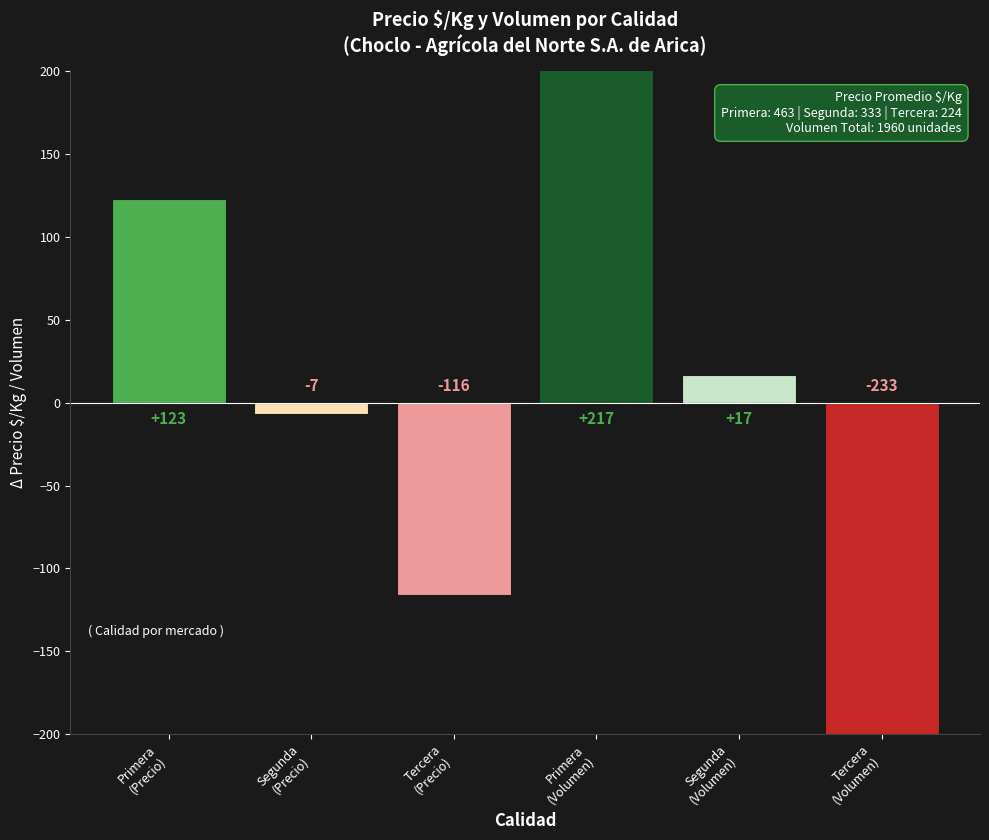

Rank the categories by value from highest to lowest.

Primera
(Volumen), Primera
(Precio), Segunda
(Volumen), Segunda
(Precio), Tercera
(Precio), Tercera
(Volumen)